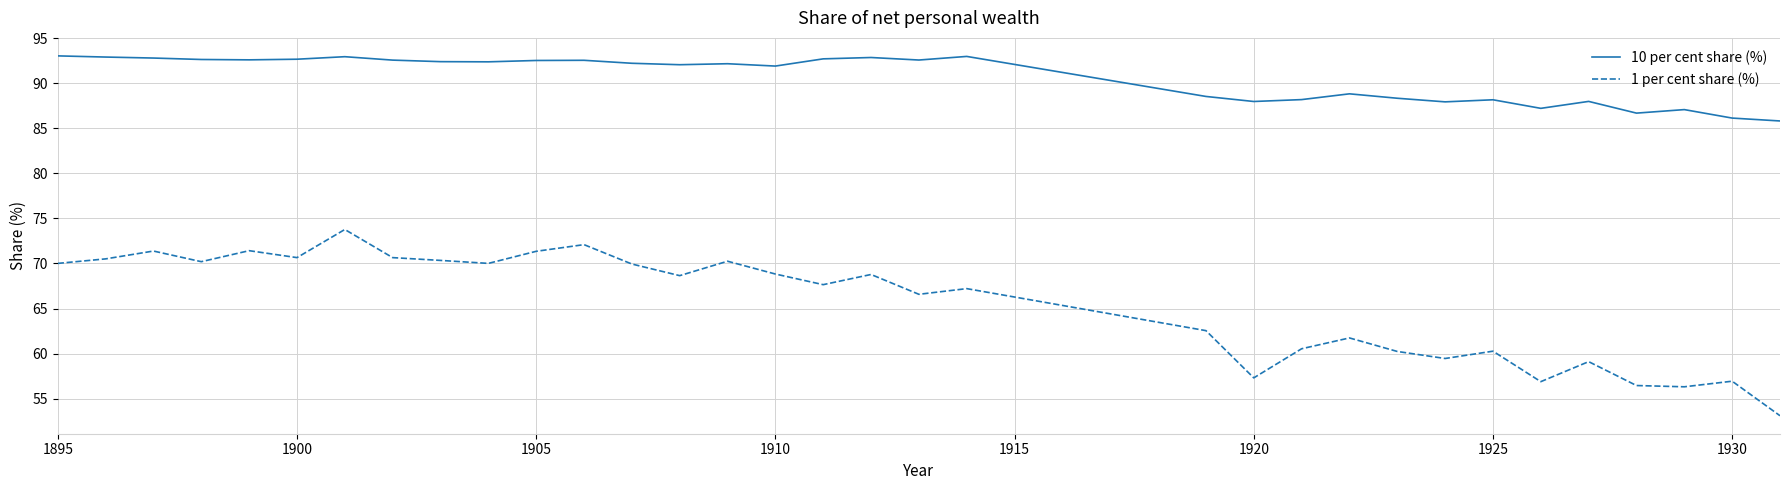

Which series has the largest total across all categories?

10 per cent share (%)